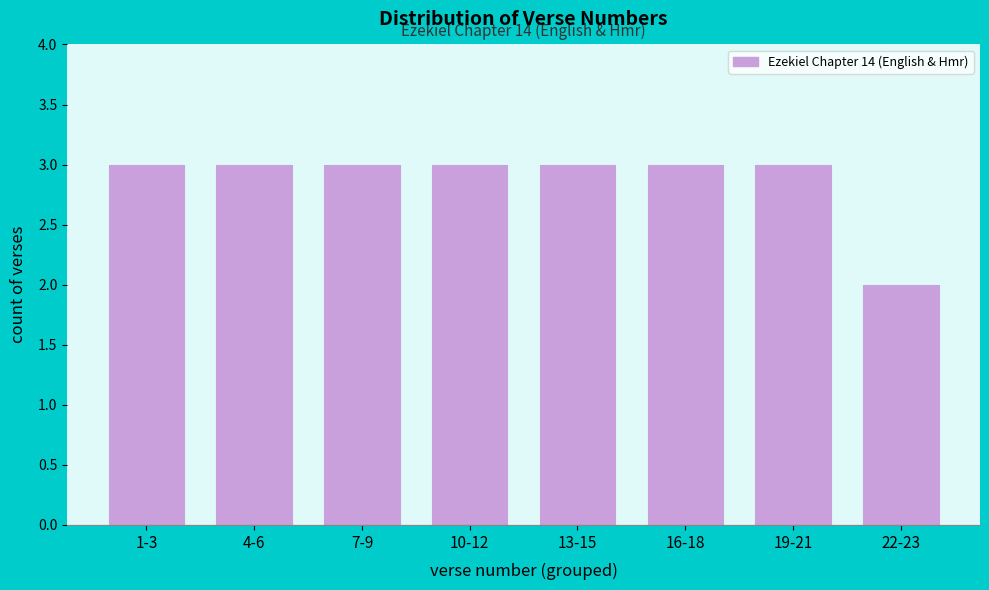

Reading left to right, what are all the values shown in this chart?

1-3=3	4-6=3	7-9=3	10-12=3	13-15=3	16-18=3	19-21=3	22-23=2